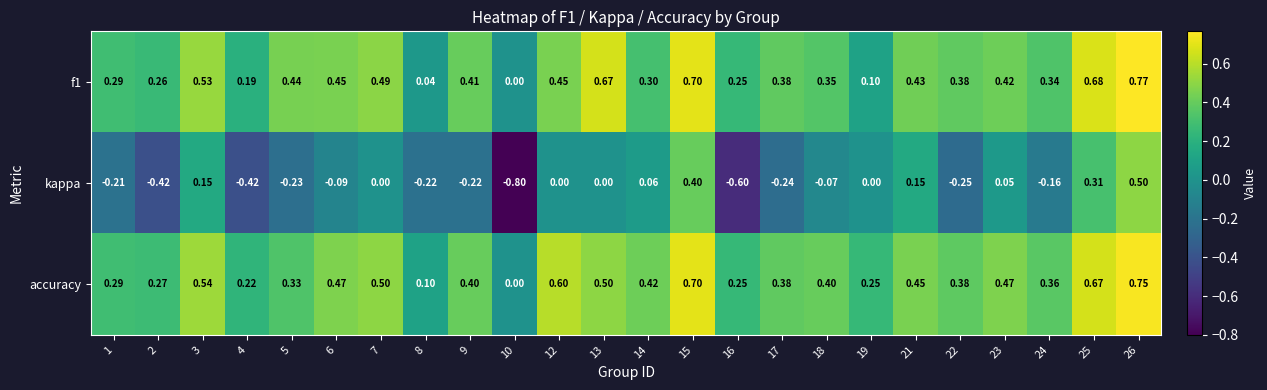

Which series has the largest total across all categories?

accuracy